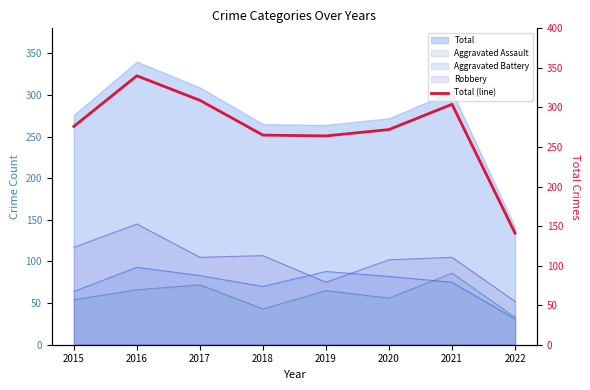

Reading right to left, what are all the values shown in this chart?

2022=141	2021=304	2020=272	2019=264	2018=265	2017=309	2016=340	2015=276